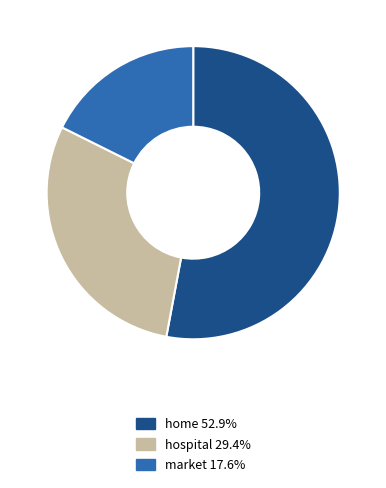

Approximately how many times larger is the value at market 17.6% compared to home 52.9%?

0.3